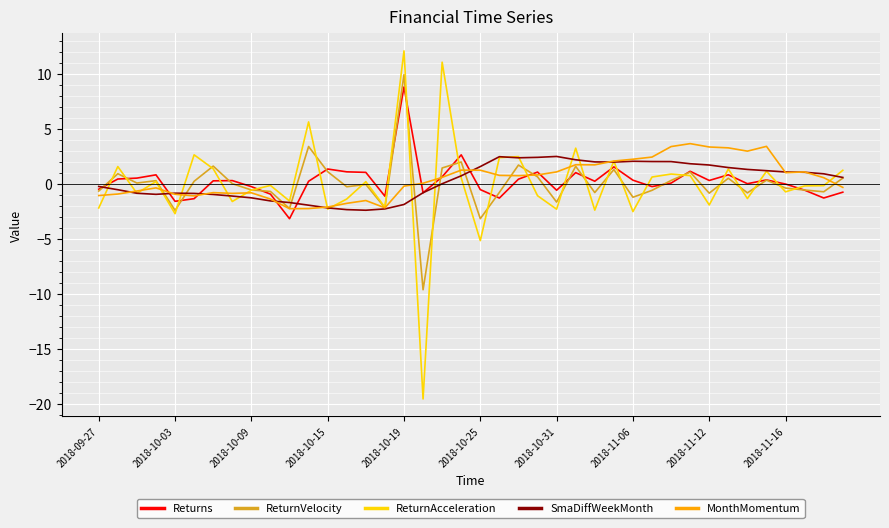

What is the minimum value shown in the chart?

-19.5